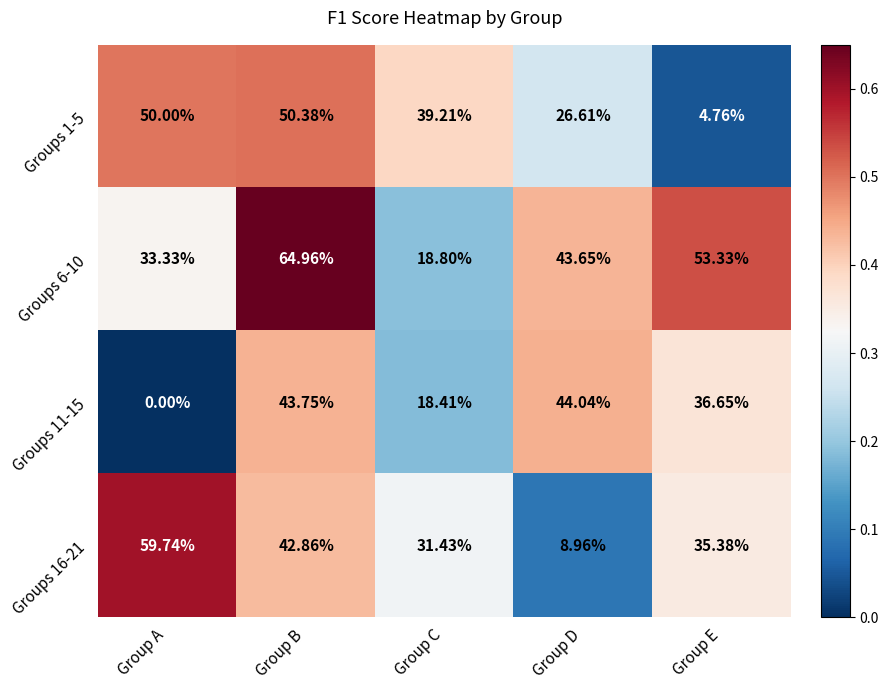

At which category is the sum across all series the highest?

Group B